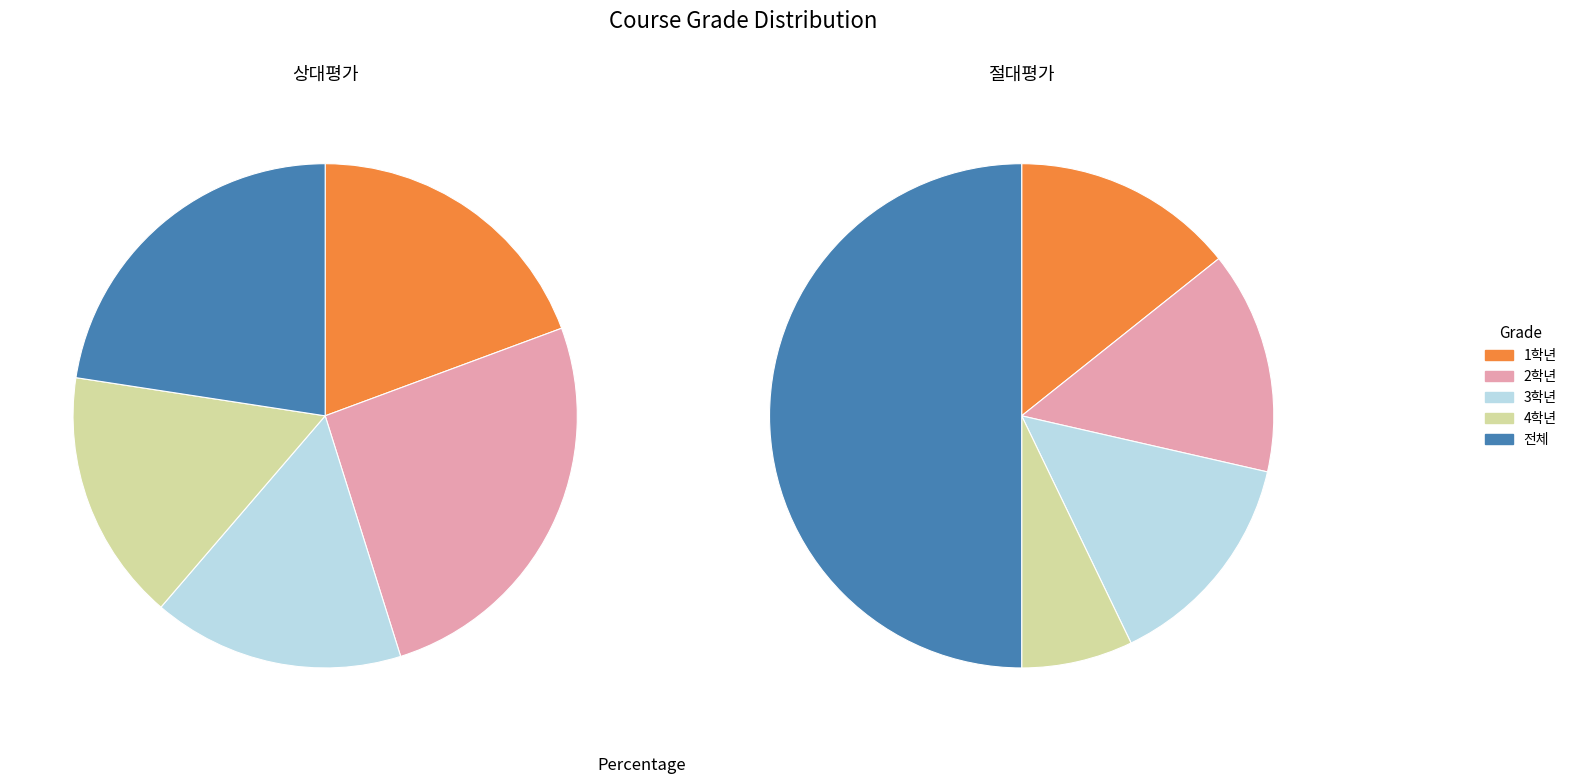

Is the sum of 4 and 4 greater than half?

No